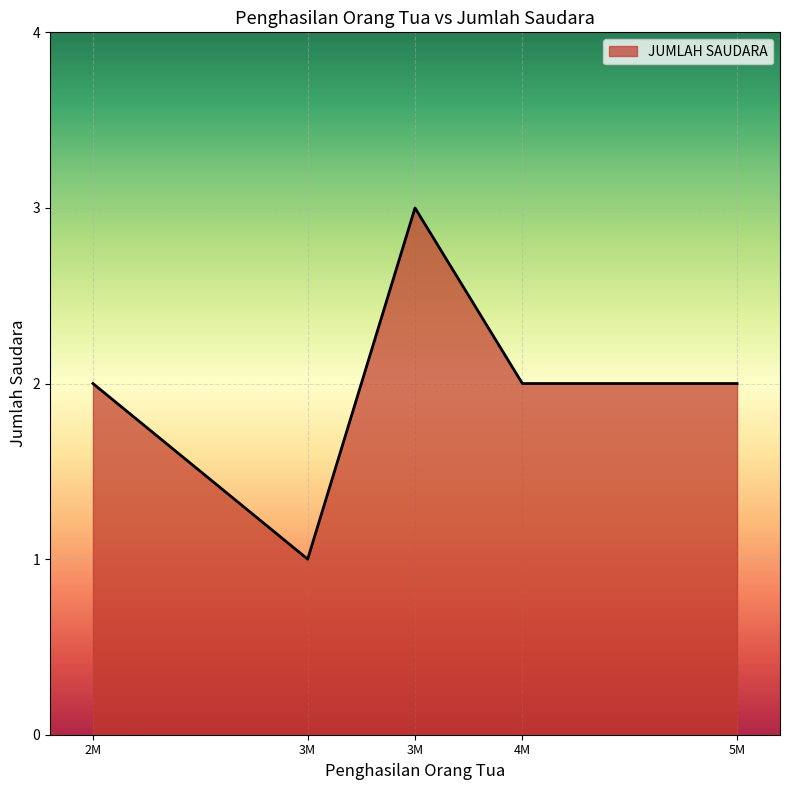

How many series are shown in this chart?

1